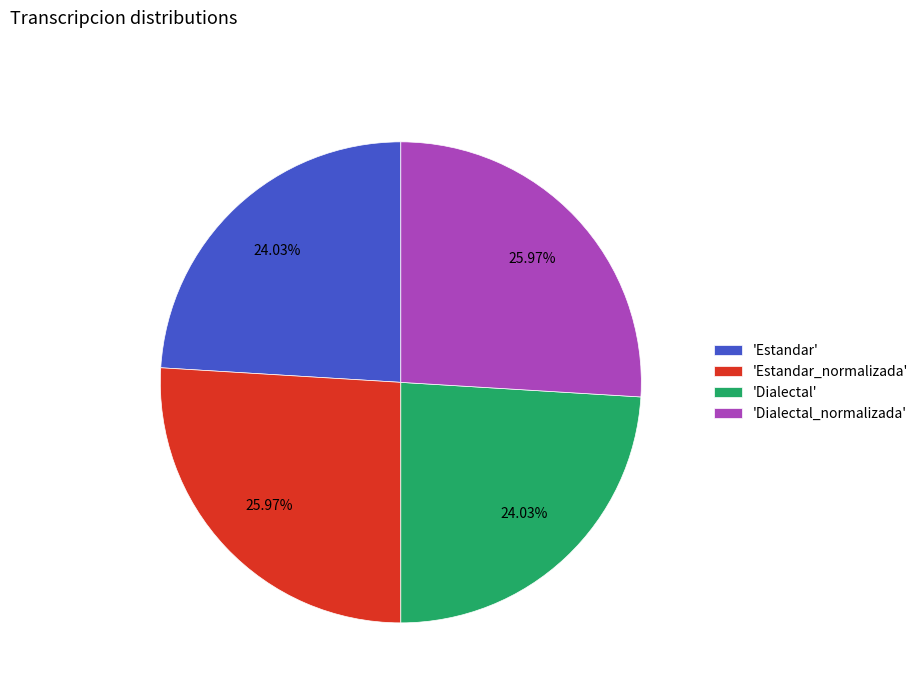

Does any single category account for the majority?

No